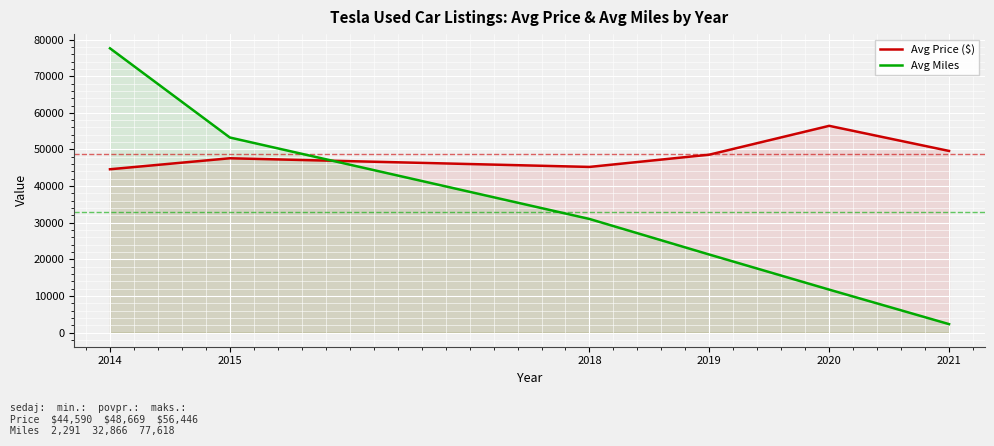

What is the minimum value shown in the chart?

2291.0